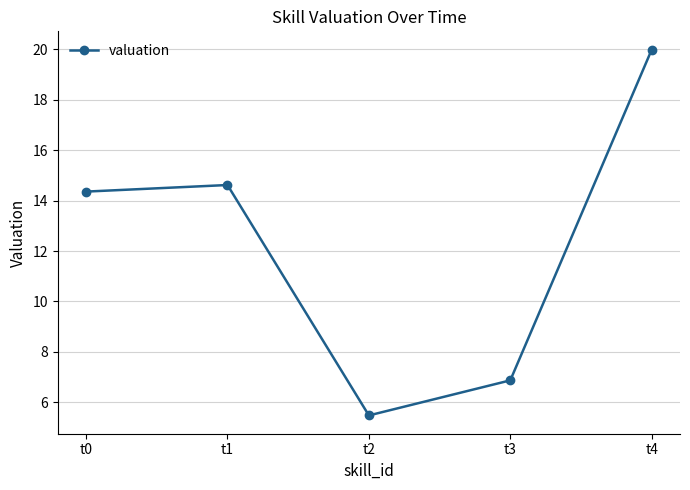

What is the sum of the values at t4 and t1?

34.6